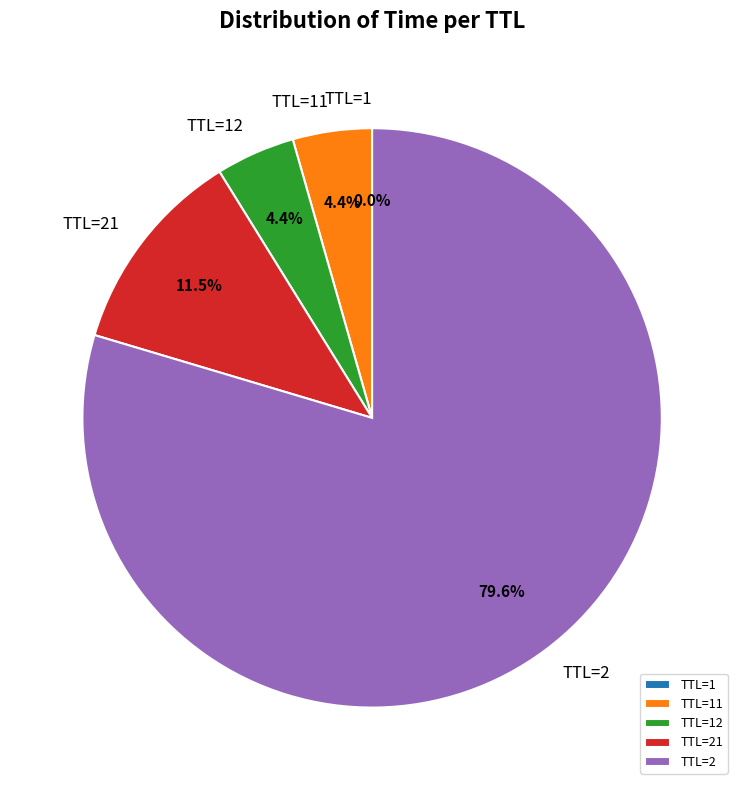

Does any single category account for the majority?

Yes